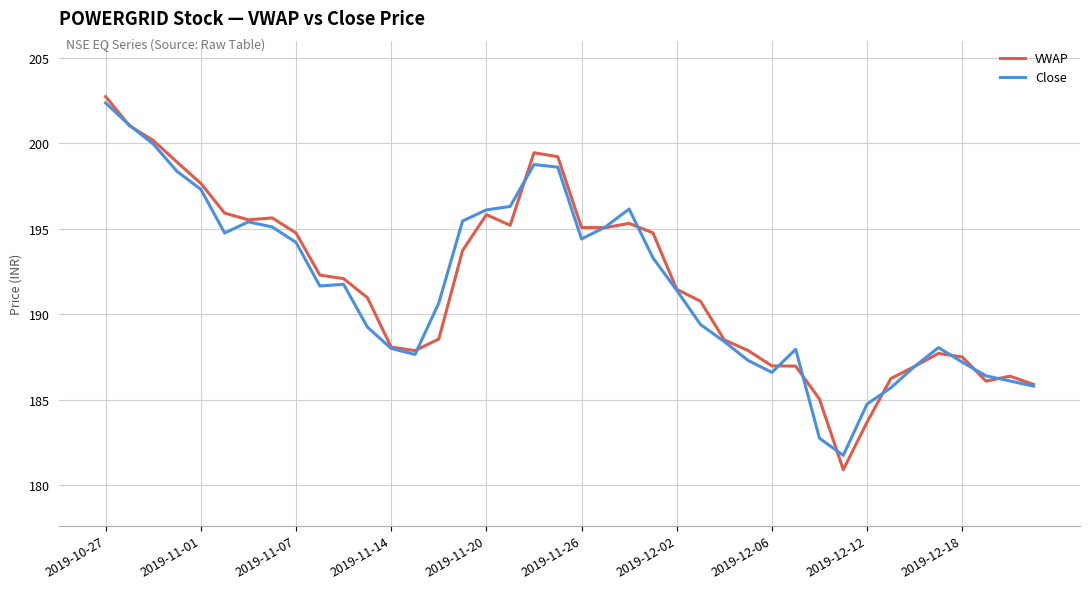

Is this an area chart (filled region under the line)?

No